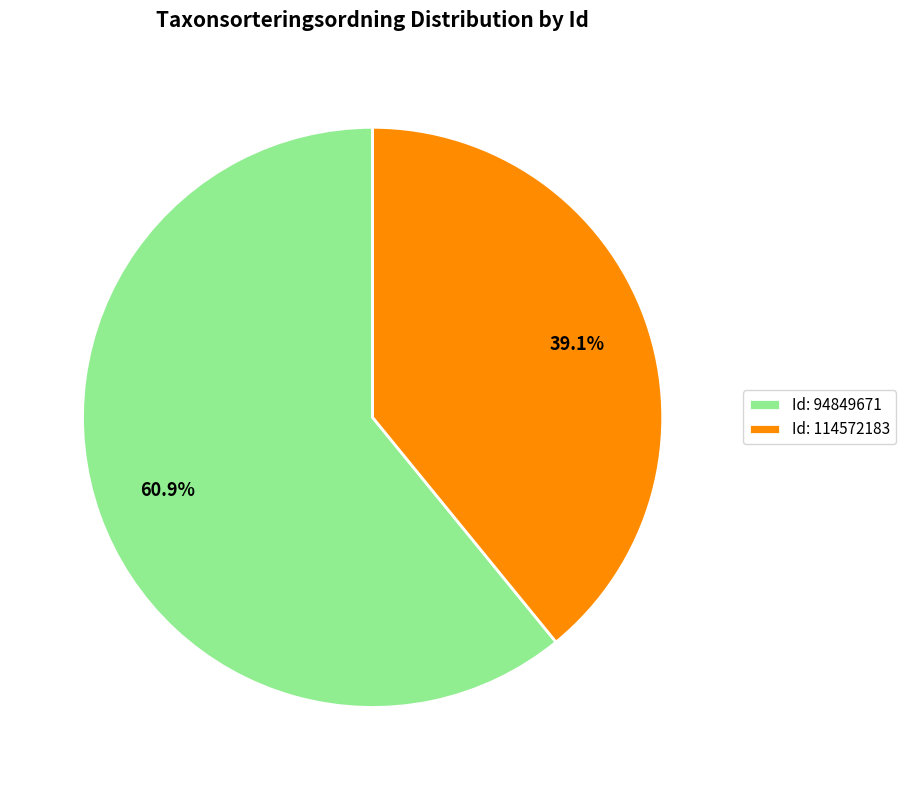

What portion of the pie excludes Id: 94849671?

39.1%